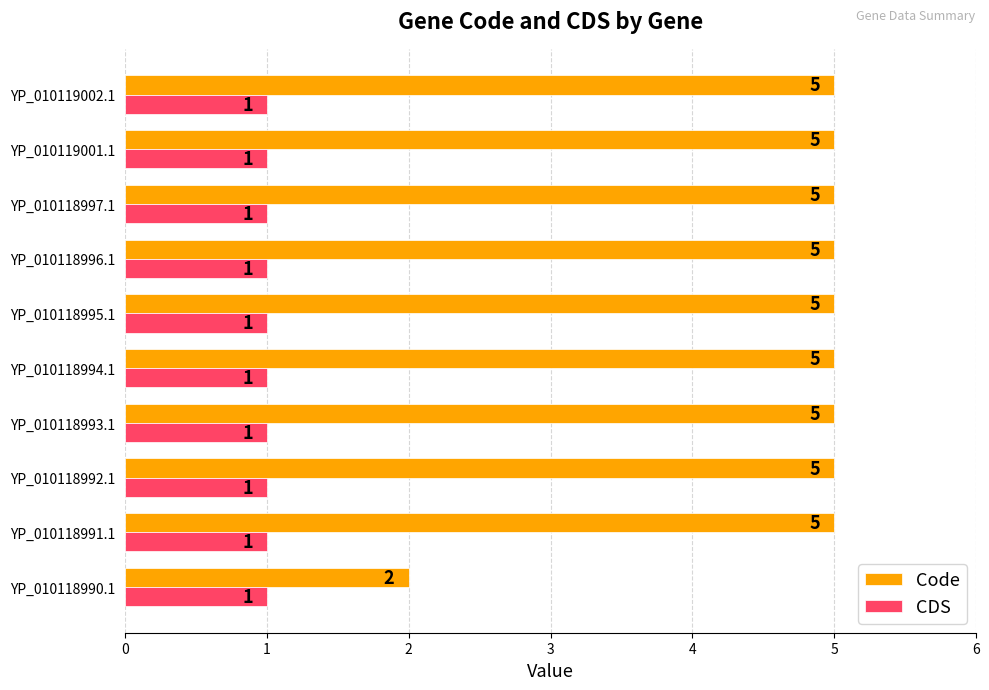

Is it true that CDS equals 1 at YP_010118991.1?

True